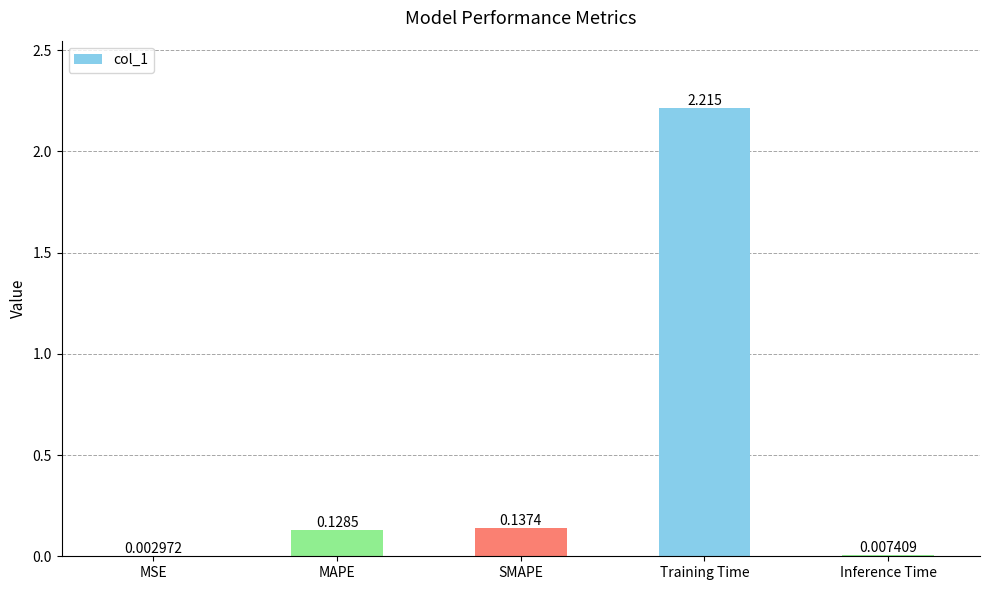

Are the bars horizontal?

No